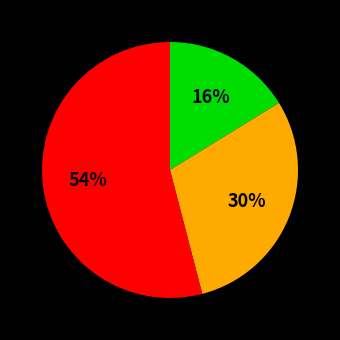

Does any single category account for the majority?

Yes